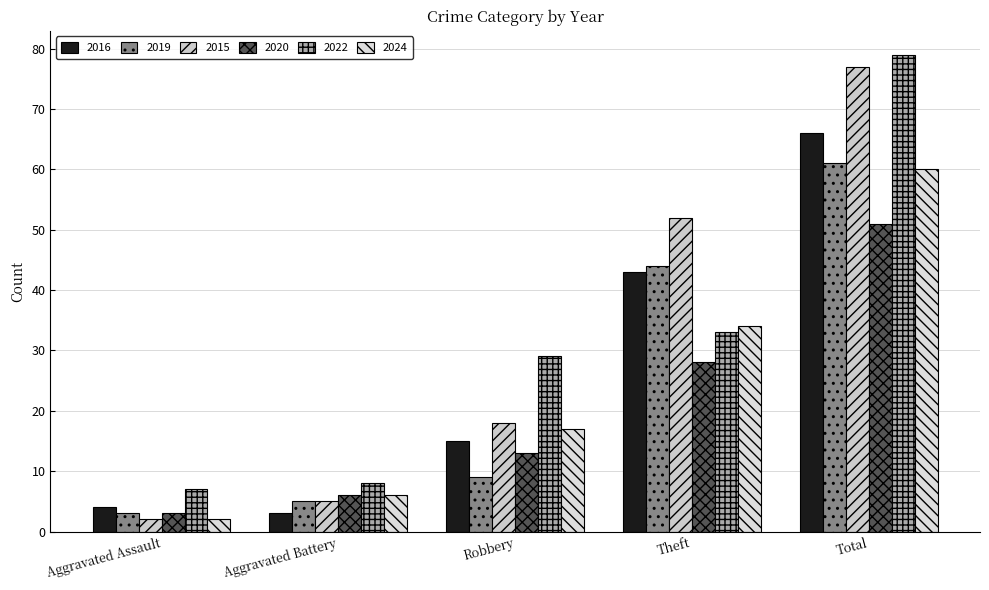

At which label is 2022 closest to 43?

Theft